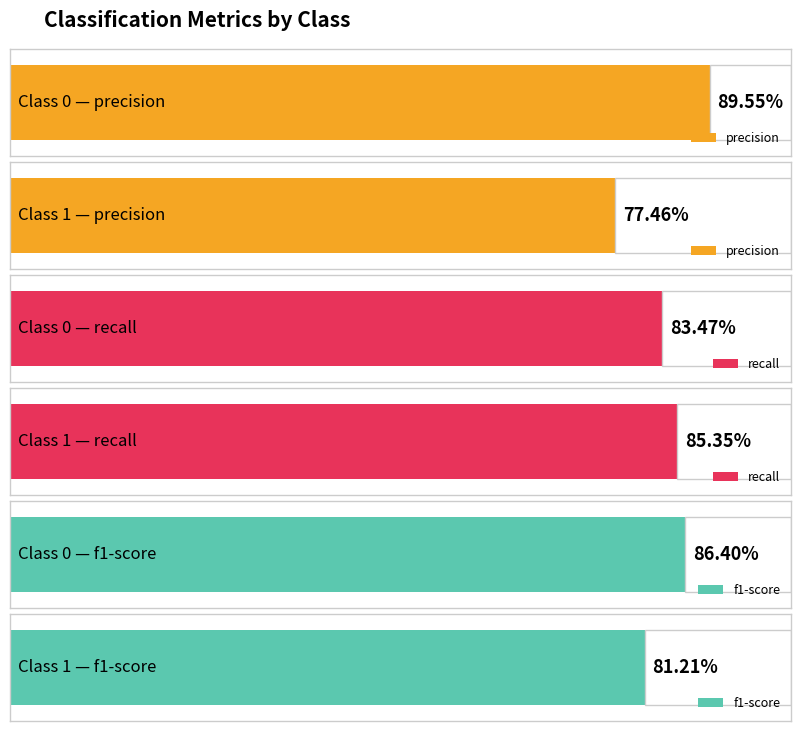

True or false: recall has a value of 0.8 at 0.

True